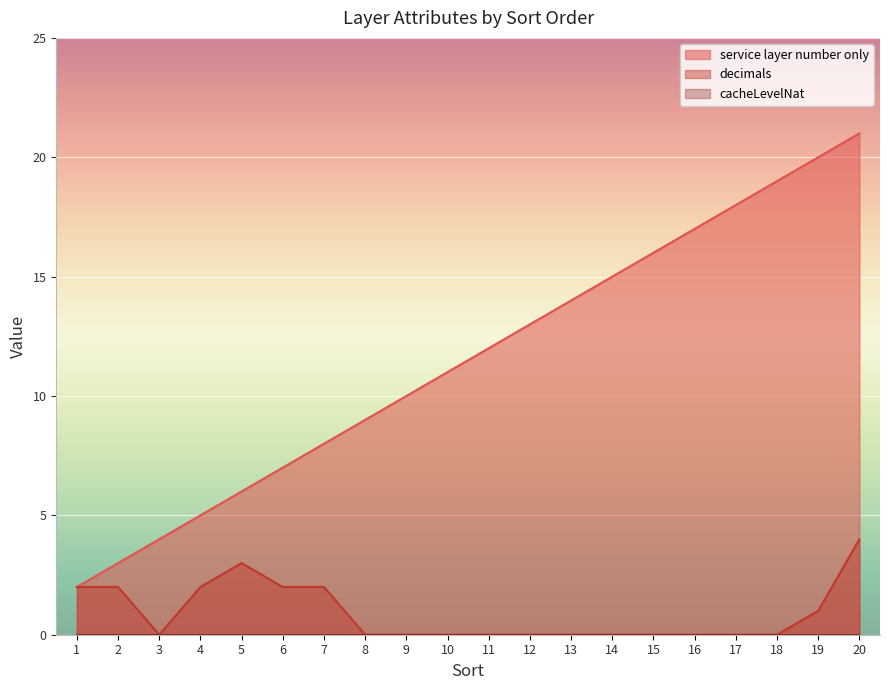

Which series has the largest total across all categories?

service layer number only